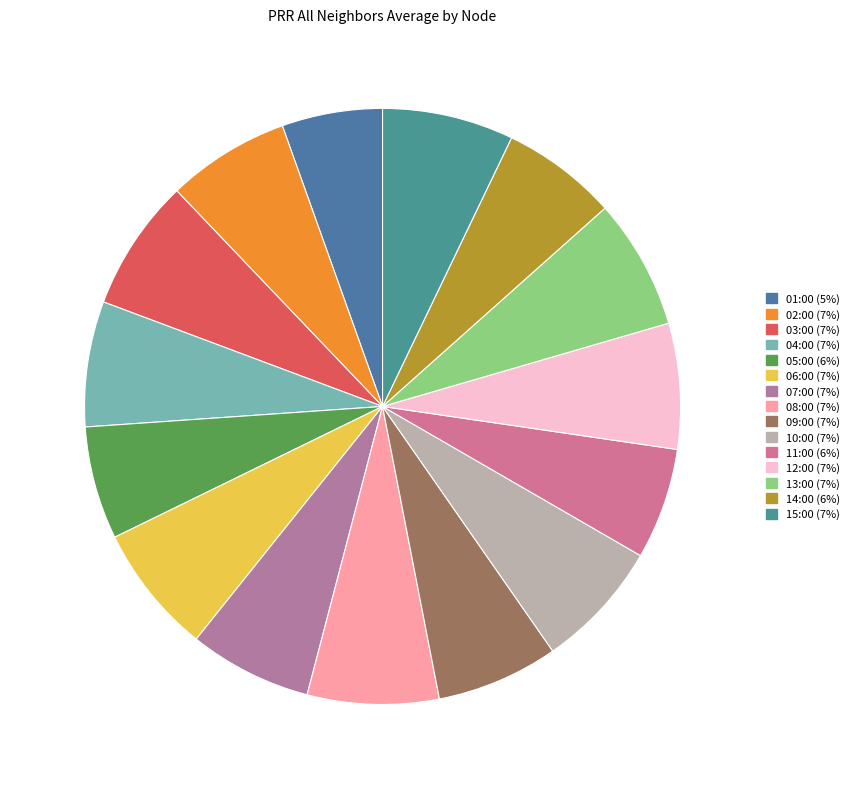

Which category has the smallest portion of the pie?

01:00